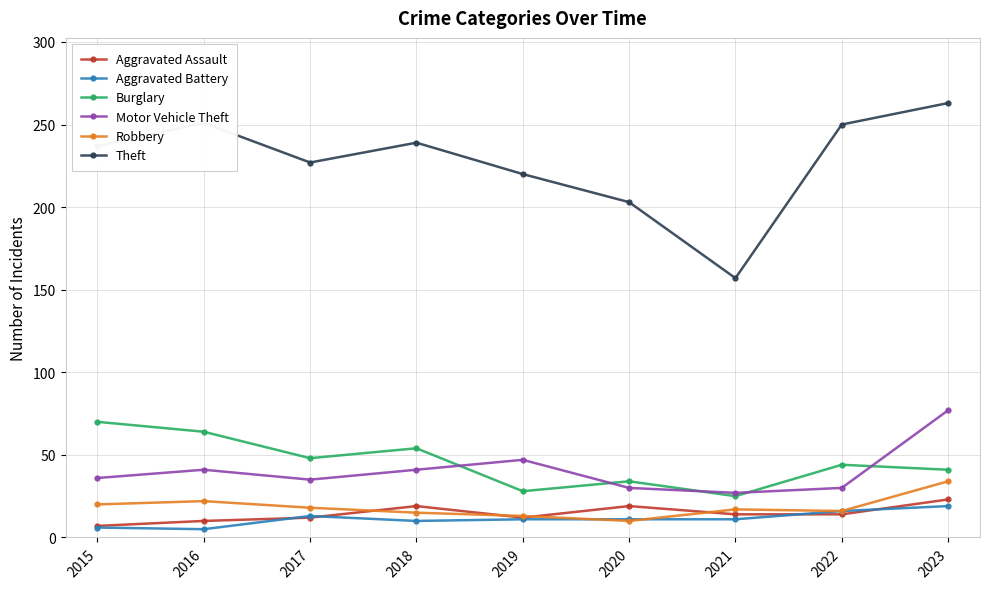

Is it true that Aggravated Assault equals 10 at 2016?

True